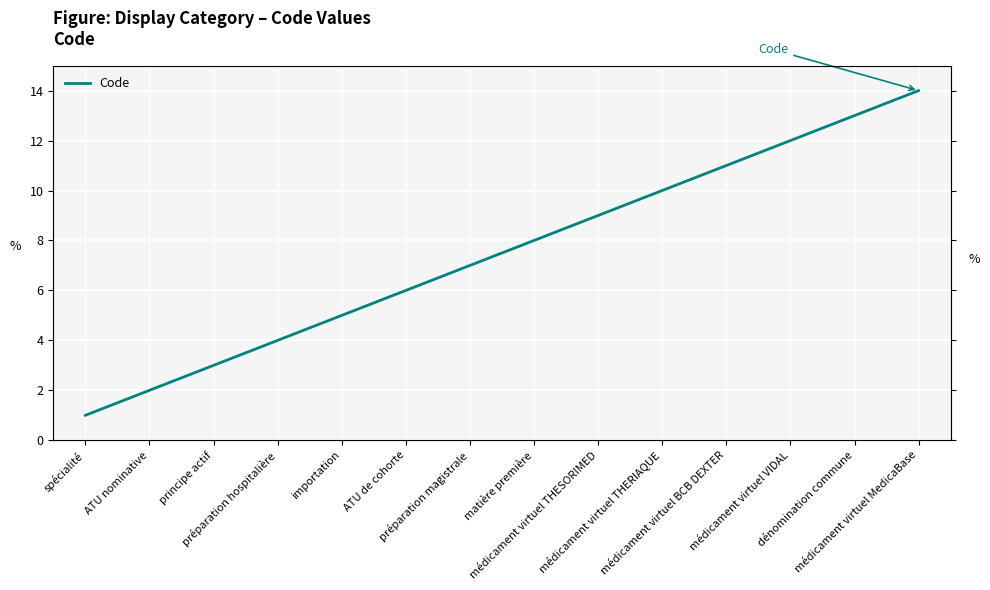

The chart shows a value of 6 at ATU de cohorte. True or false?

True